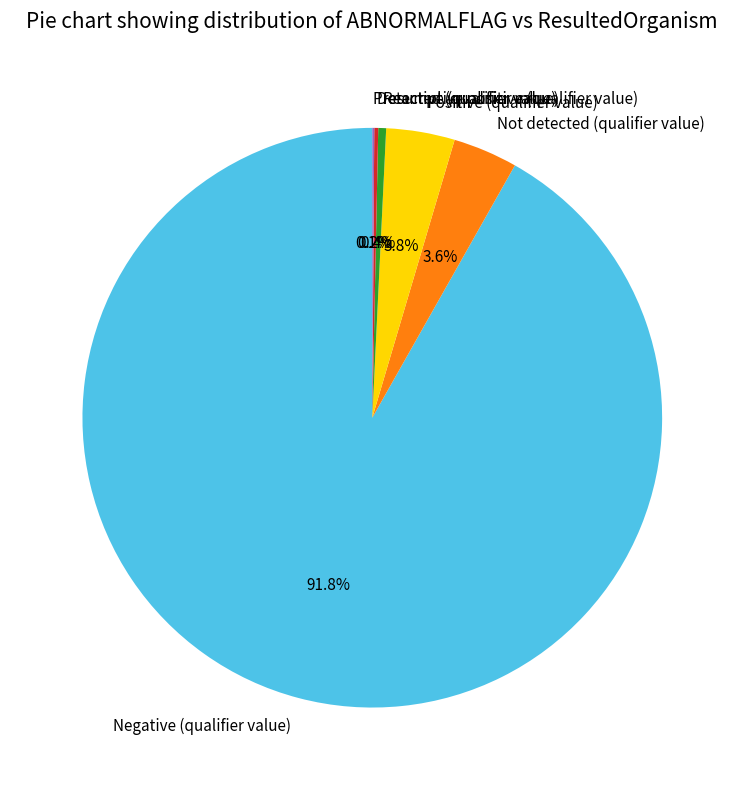

Which slice represents more than half of the pie?

Negative (qualifier value)